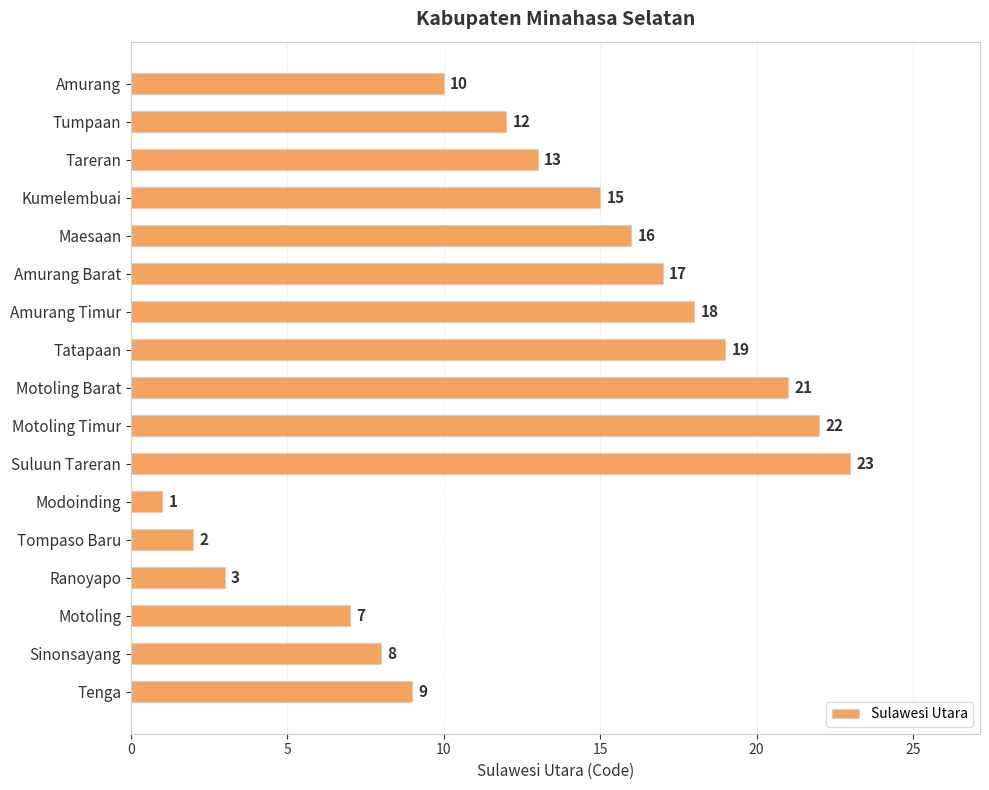

The chart shows a value of 15 at Kumelembuai. True or false?

True